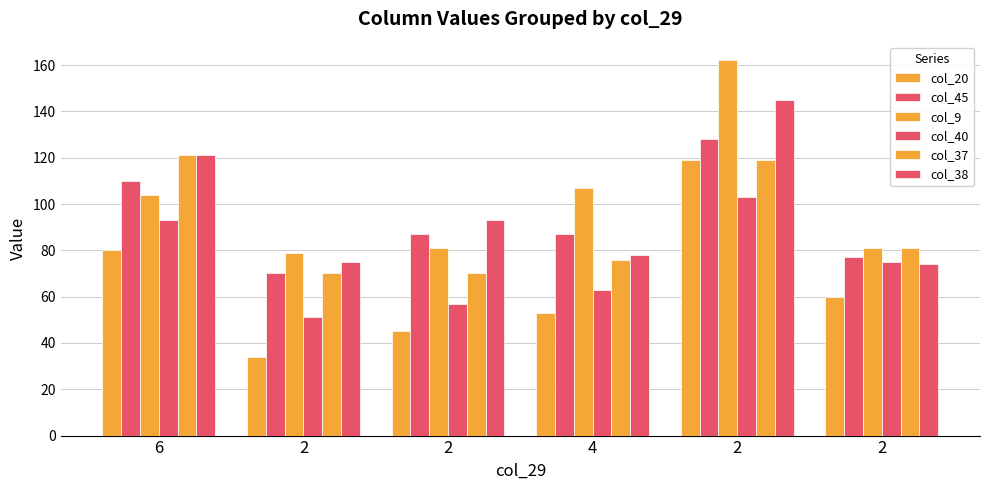

The col_38 series shows 163 at 6. True or false?

False